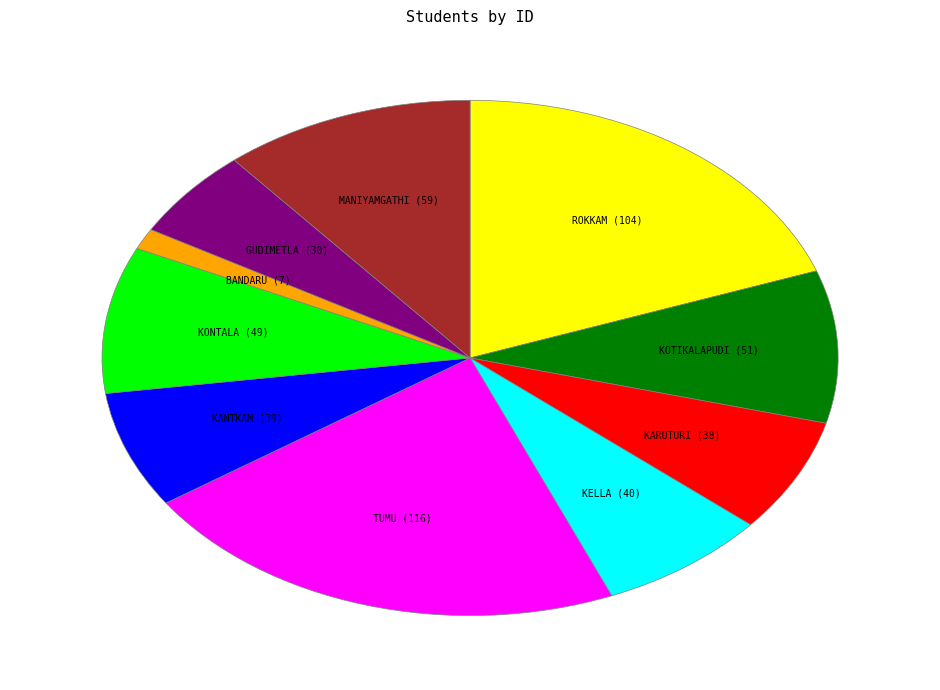

Is there any slice that represents more than half of the pie?

No